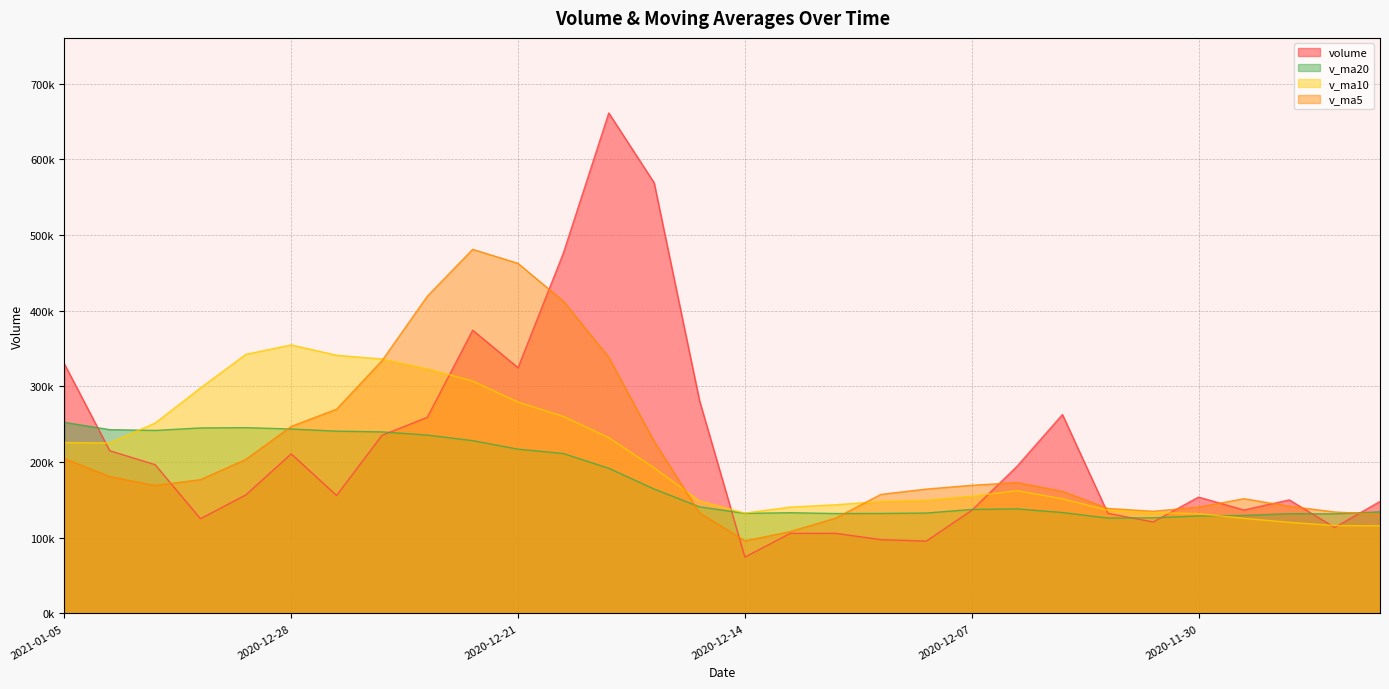

Where is volume nearest to the value 367764?

2020-12-22